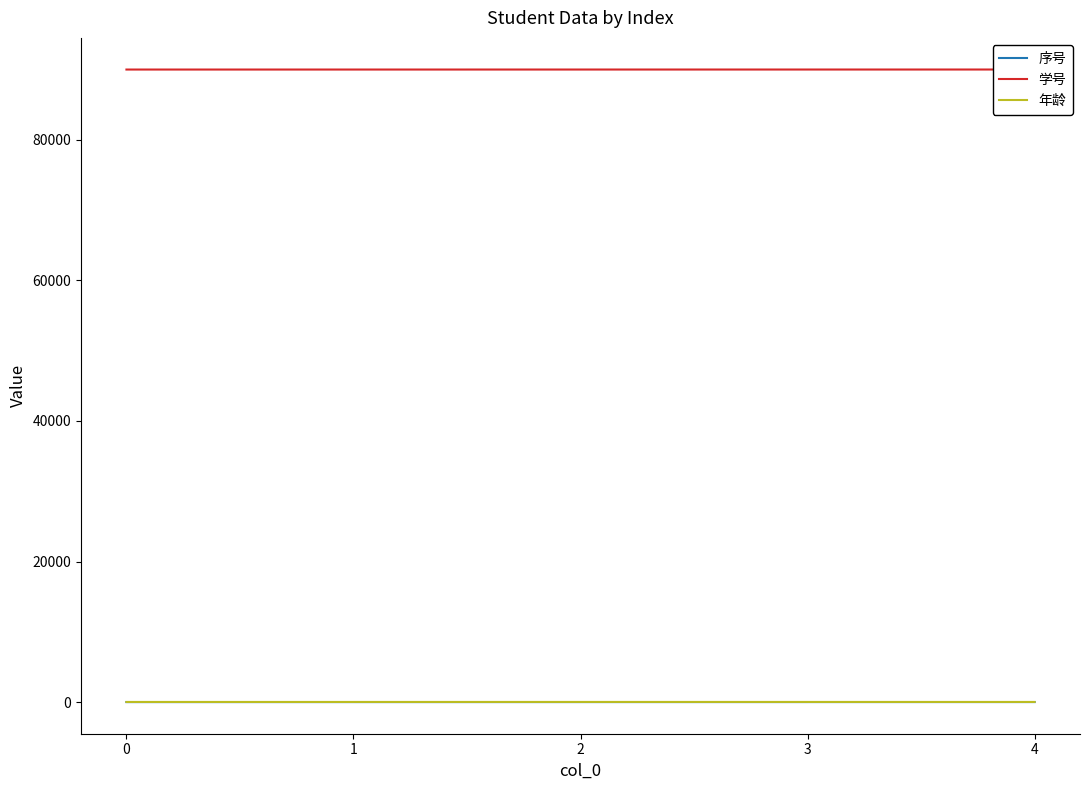

At how many categories does at least one series exceed 37055?

5